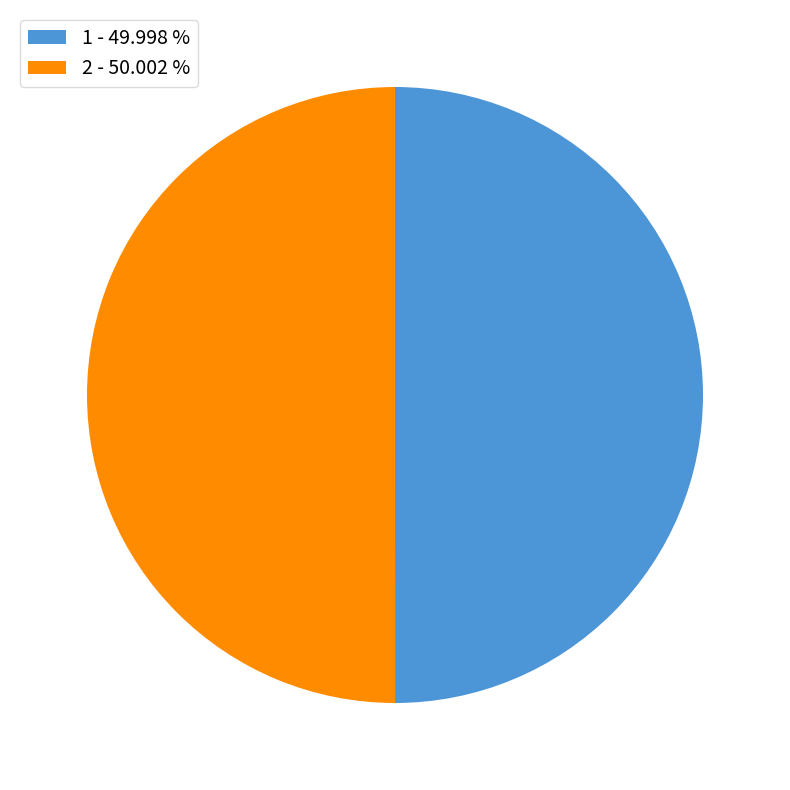

True or false: 2 accounts for 36% of the total.

False